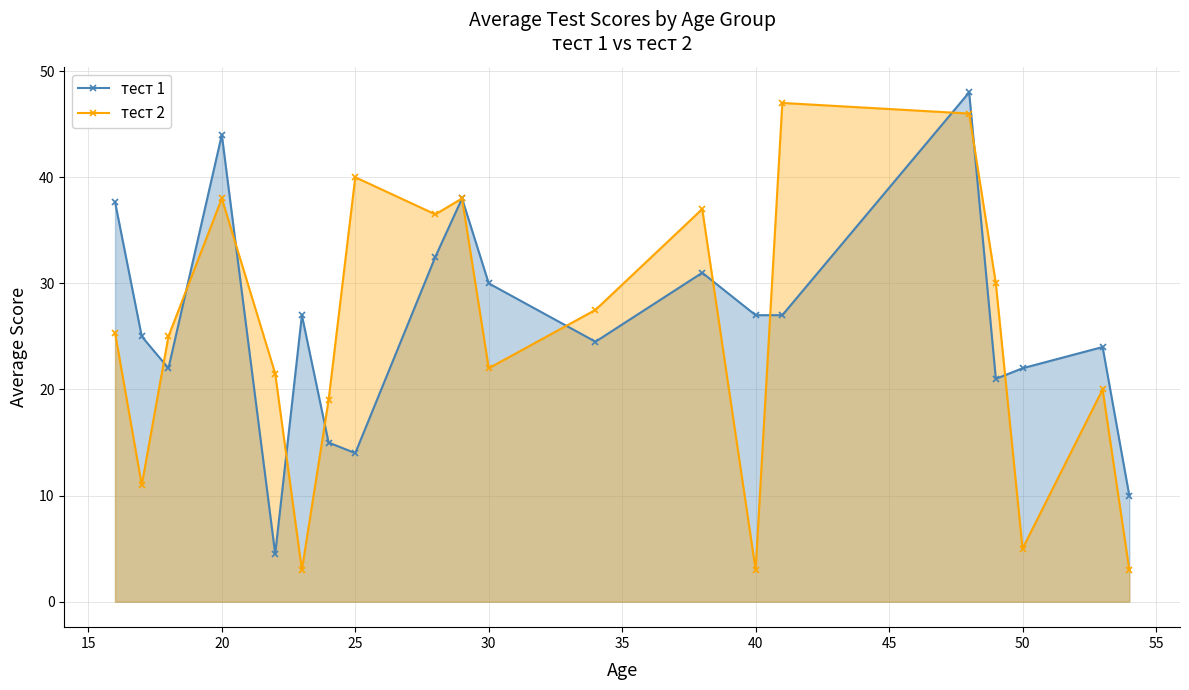

What is the maximum value for тест 2?

47.0